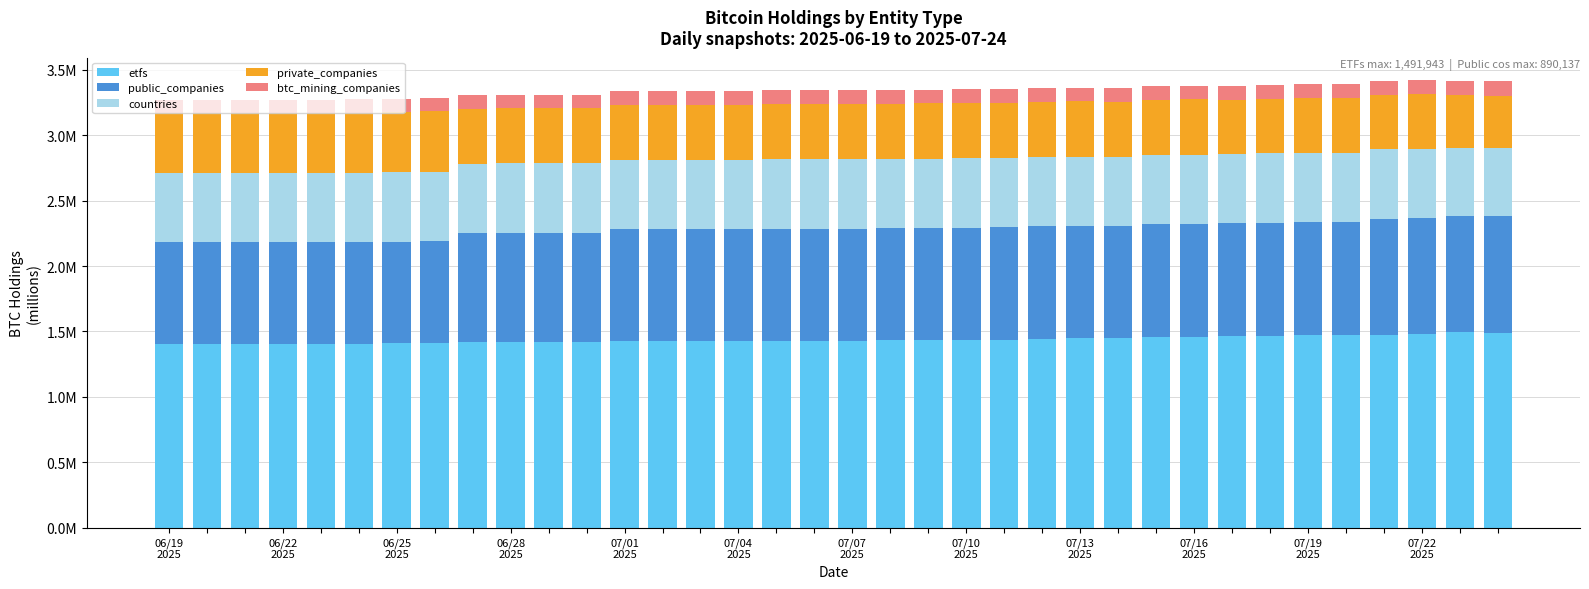

What are all the series names shown in the legend?

etfs, public_companies, countries, private_companies, btc_mining_companies